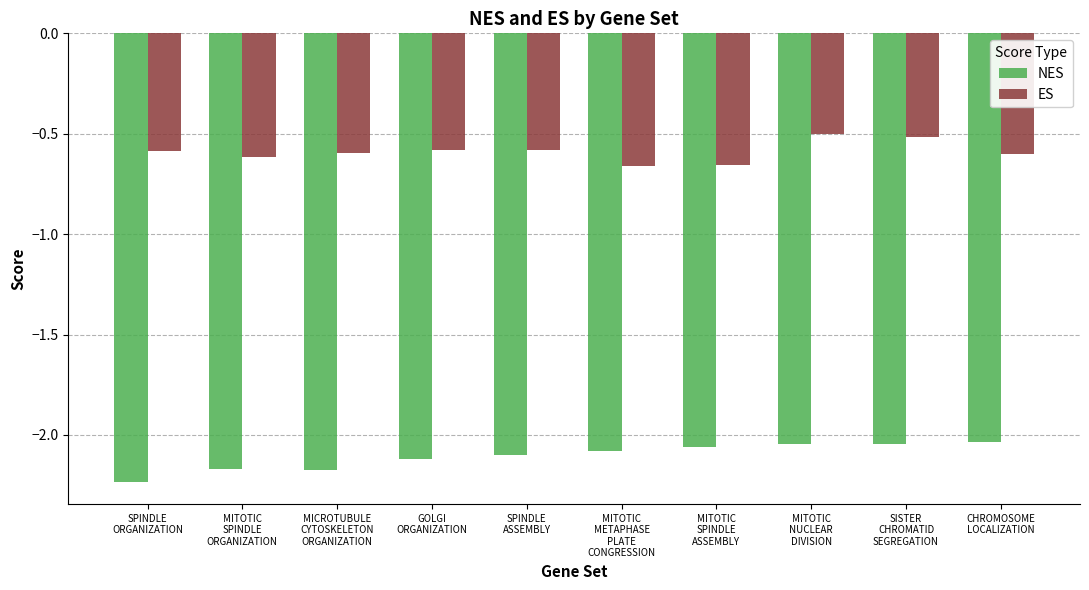

What is the average value of the NES series?

-2.1